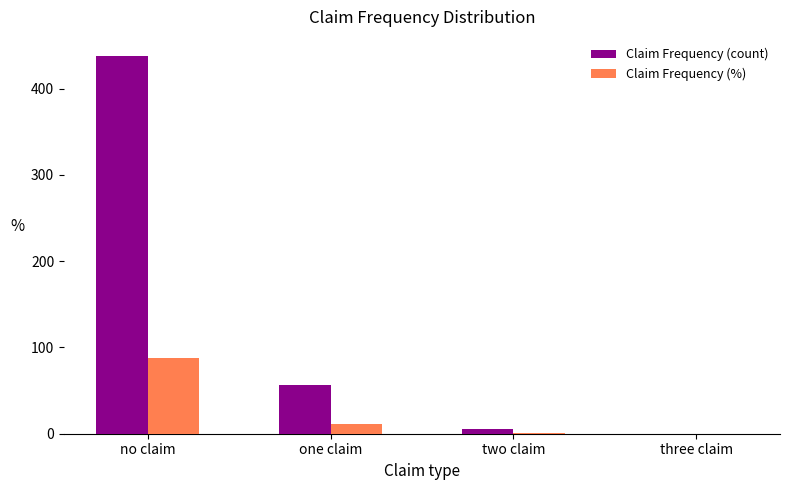

How many data points in Claim Frequency (%) are above 11?

2